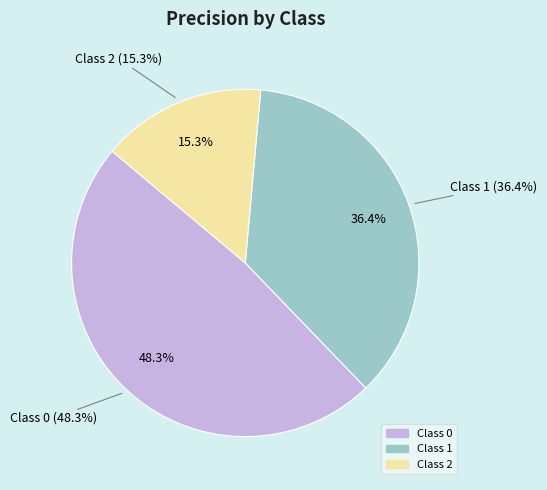

Does 2 account for over 50% of the chart?

No